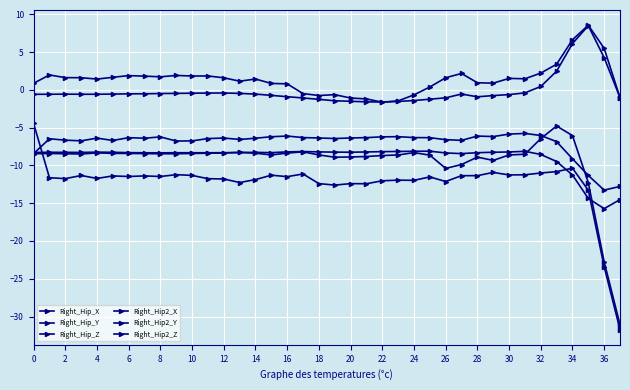

What is the value of the Right_Hip2_X point at the 28th from the left?

2.2